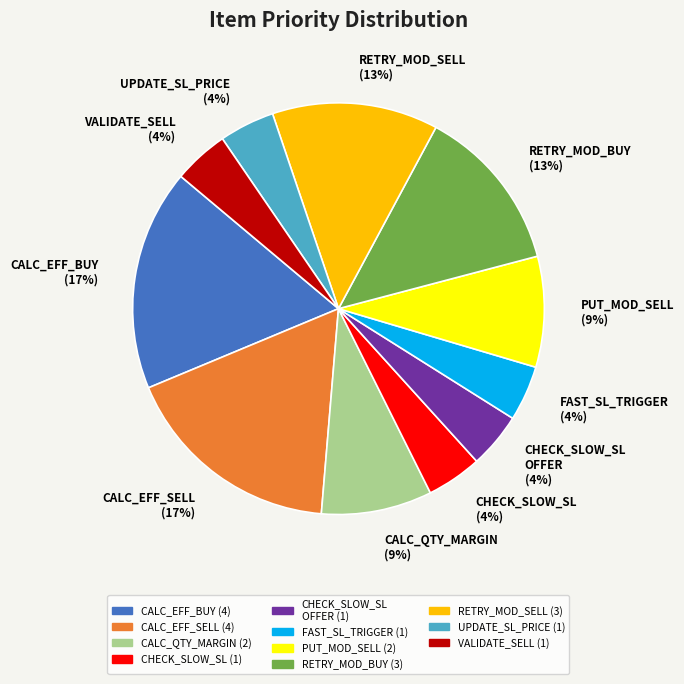

Is there a majority slice in this chart?

No